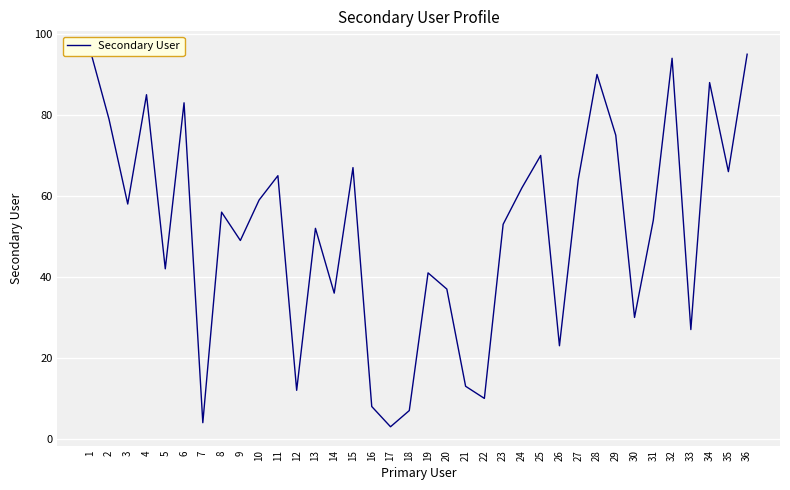

What is the change in value from 19 to 33?

-14